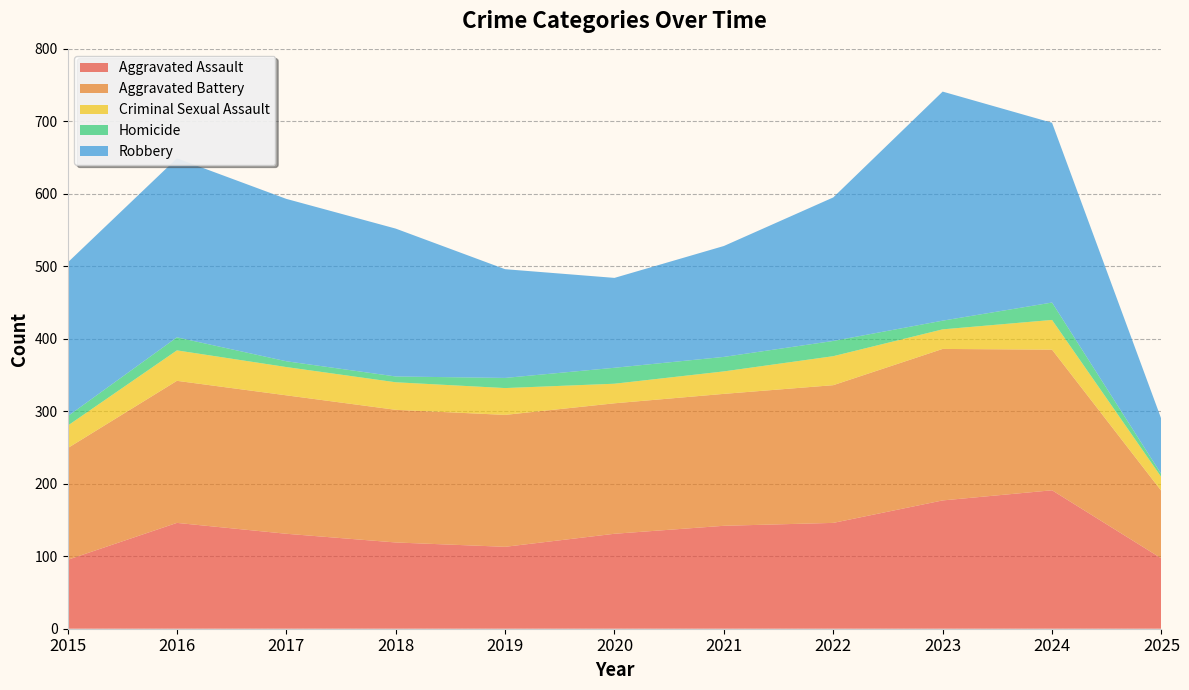

Reading left to right, what are all the values shown in this chart?

Aggravated Assault: 2015=95	2016=146	2017=131	2018=119	2019=113	2020=131	2021=142	2022=146	2023=177	2024=191	2025=97
Aggravated Battery: 2015=154	2016=196	2017=191	2018=183	2019=182	2020=180	2021=182	2022=190	2023=209	2024=194	2025=93
Criminal Sexual Assault: 2015=31	2016=42	2017=39	2018=38	2019=37	2020=27	2021=31	2022=40	2023=27	2024=41	2025=19
Homicide: 2015=13	2016=18	2017=8	2018=8	2019=14	2020=22	2021=20	2022=21	2023=12	2024=24	2025=4
Robbery: 2015=212	2016=247	2017=224	2018=204	2019=150	2020=124	2021=153	2022=198	2023=316	2024=248	2025=76